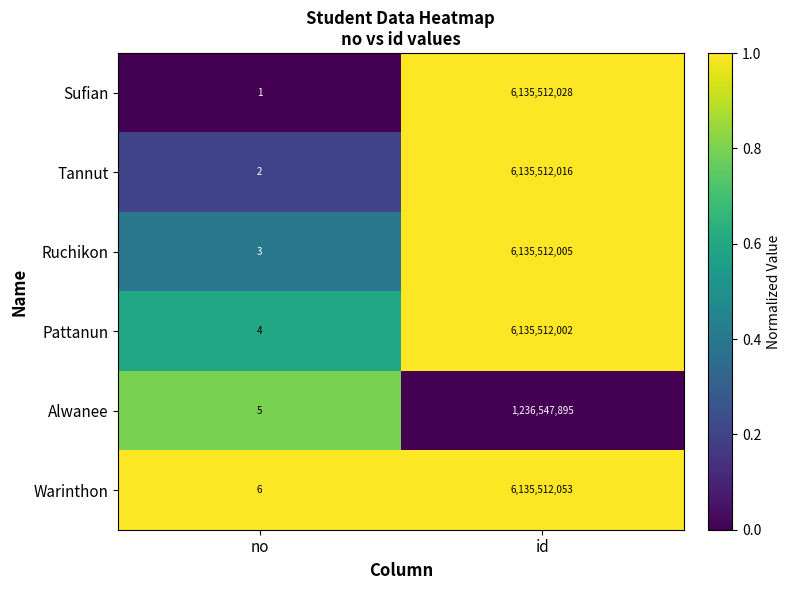

What is the difference between the maximum and minimum values in the Warinthon series?

6135512047